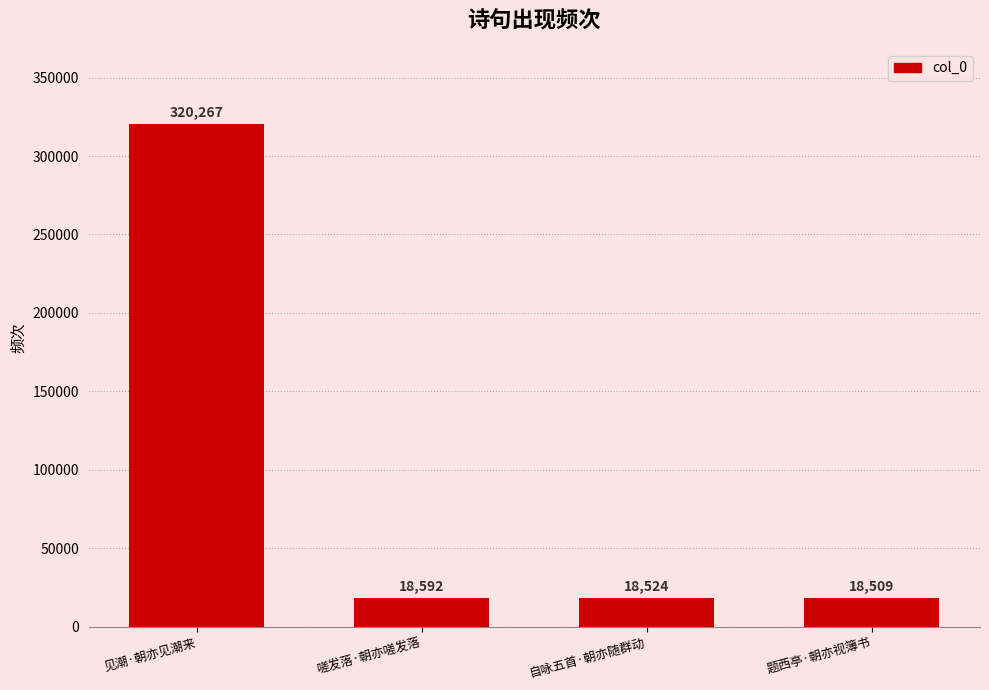

The value at 见潮·朝亦见潮来 is 106241. True or false?

False